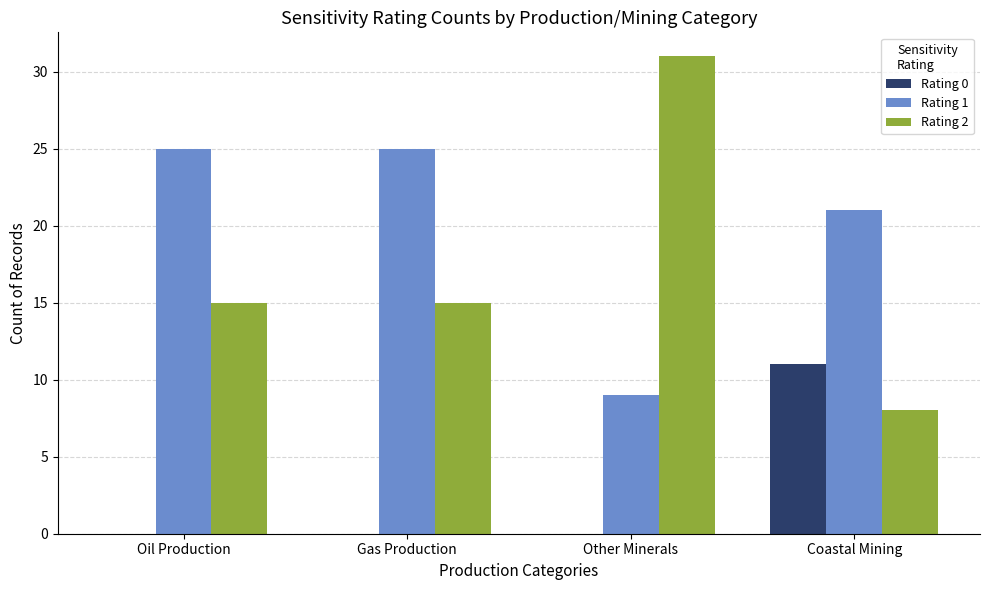

At which label is Rating 1 closest to 17?

Coastal Mining